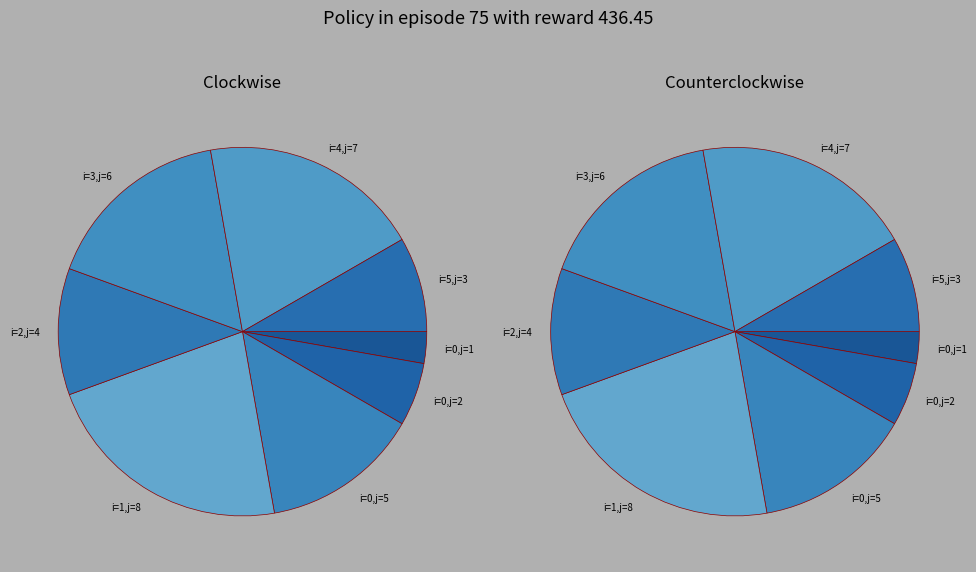

Is there any slice that represents more than half of the pie?

No